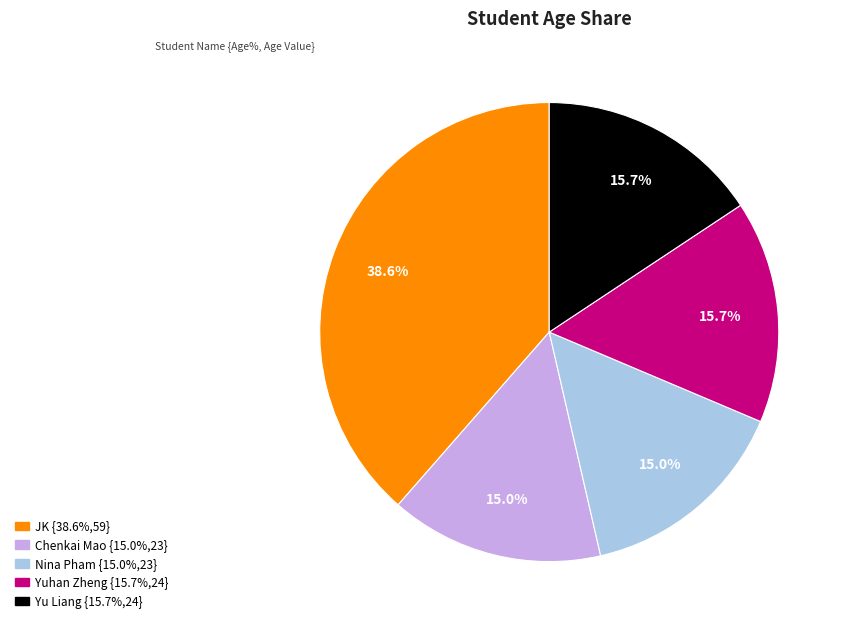

The Chenkai Mao slice represents 15% of the pie. True or false?

True